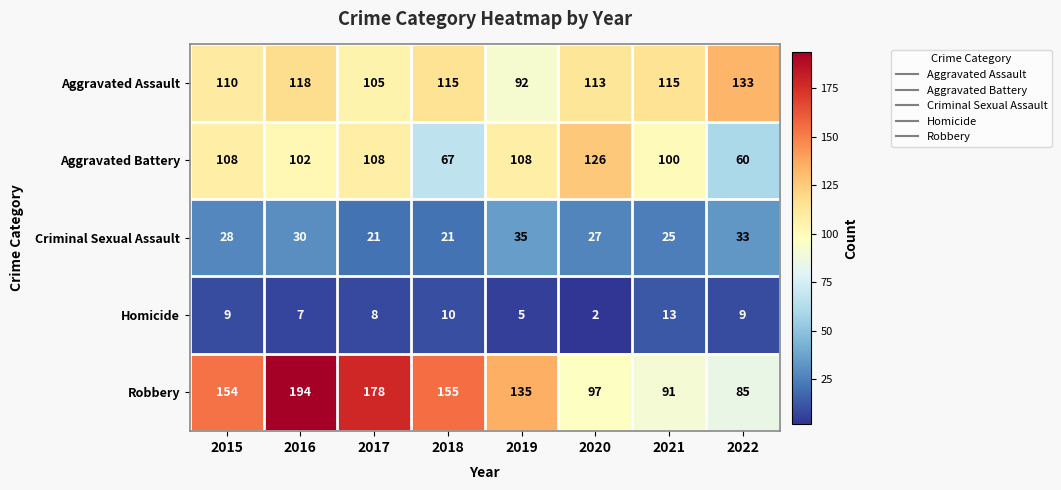

What is the difference between the highest and lowest values at 2015?

145